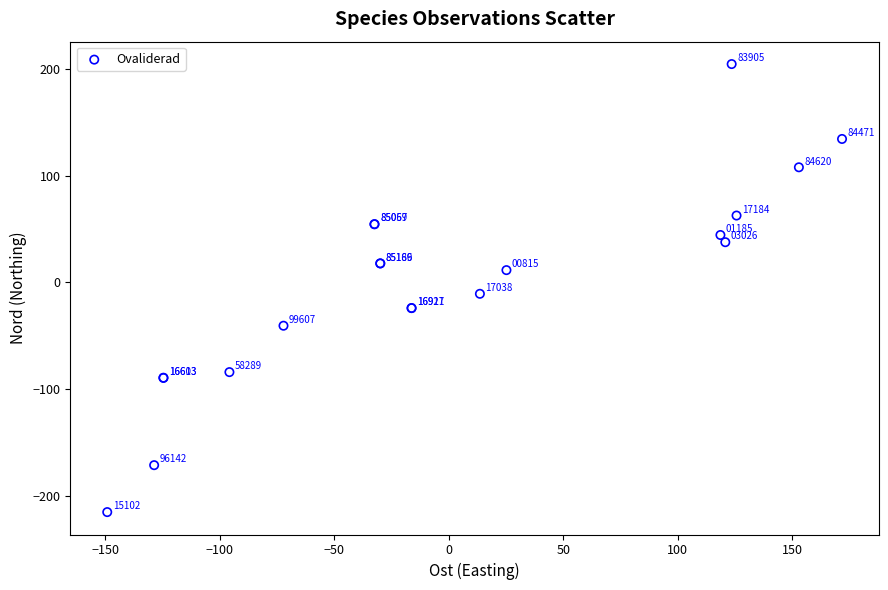

What Y value in the scatter plot is closest to -5?

-10.6